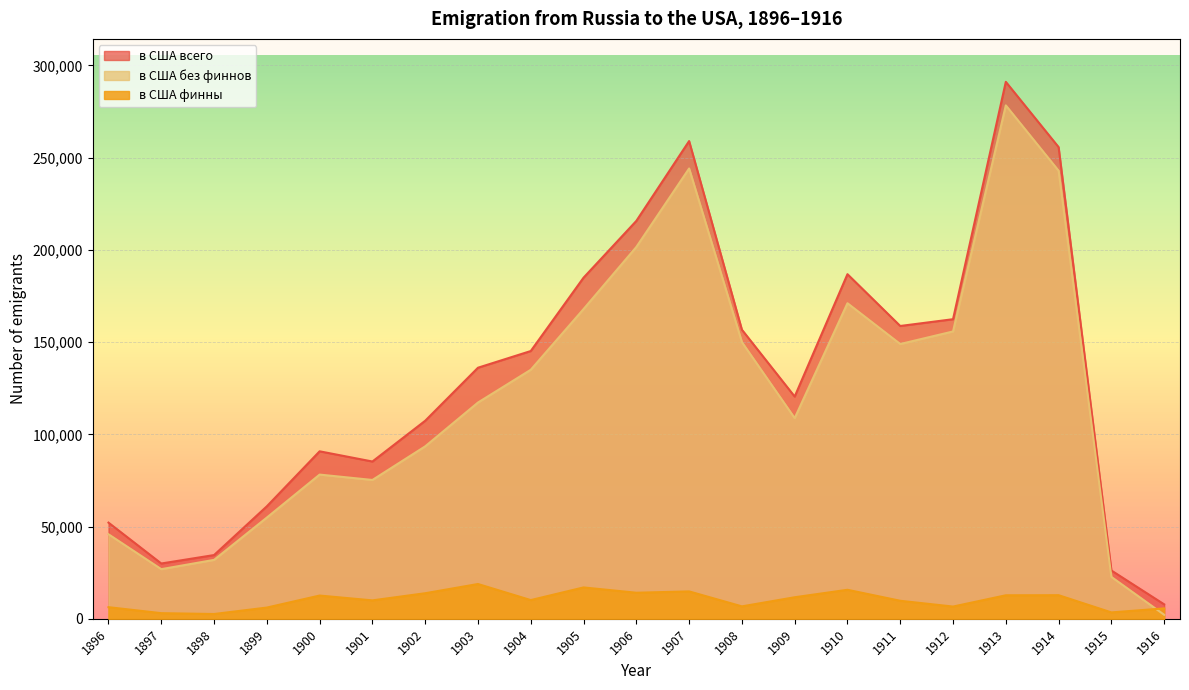

What is the minimum value for в США без финнов?

2193